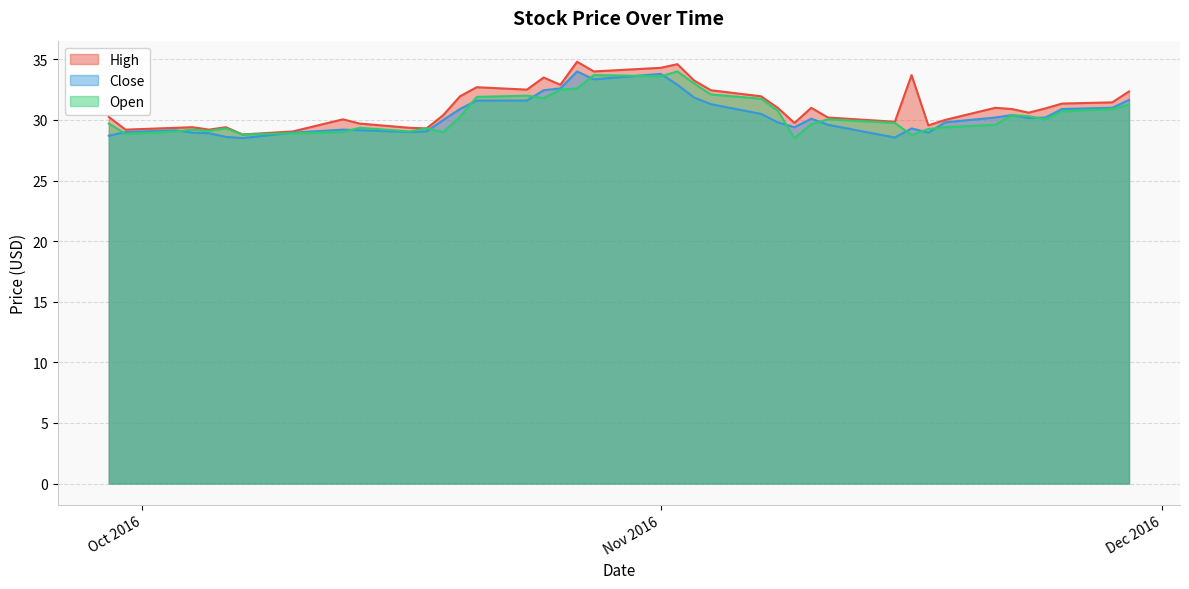

What is the lowest value of the High series?

28.8